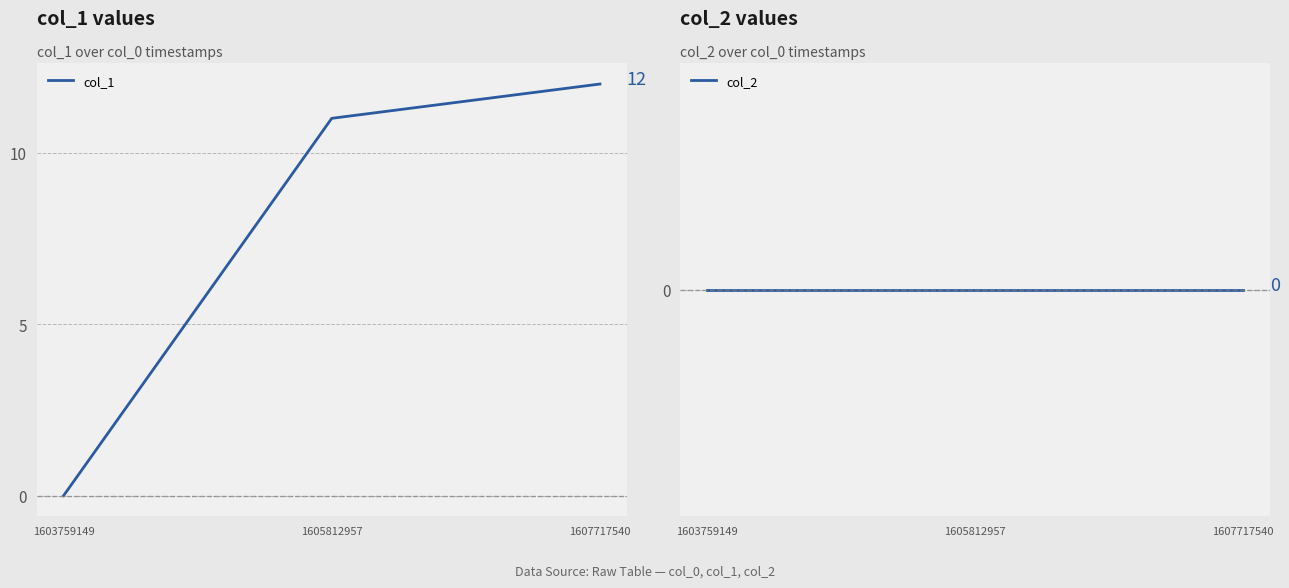

Reading right to left, transcribe all the data shown in this chart.

col_1: 12	11	0
col_2: 0	0	0